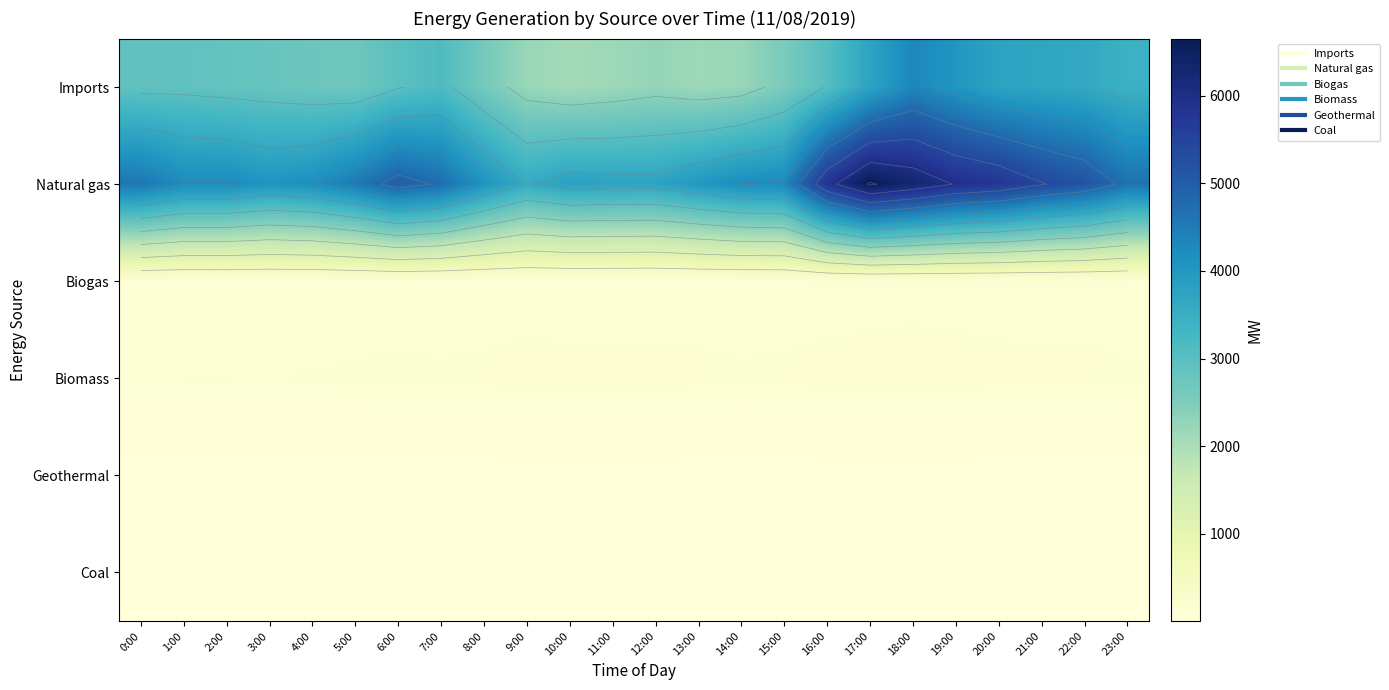

Which series has the largest total across all categories?

Natural gas